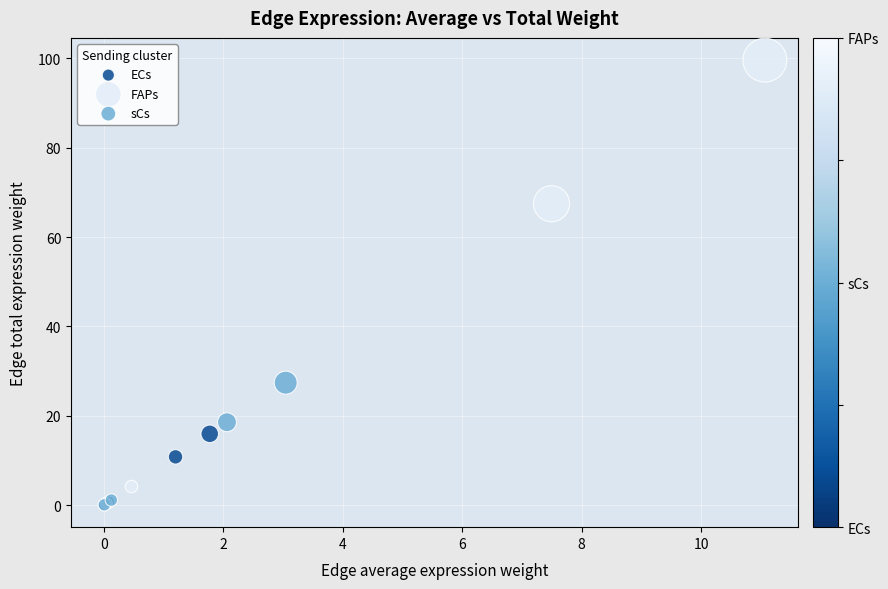

Which series reaches the maximum Y coordinate?

FAPs